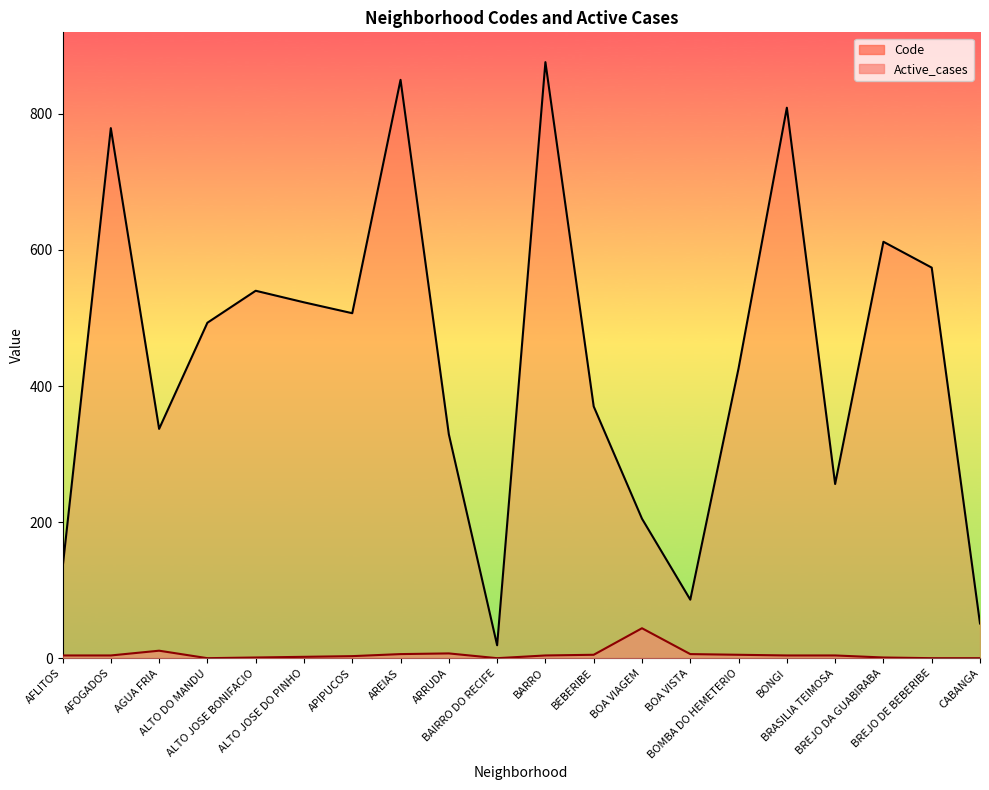

How many data points does each series have?

20